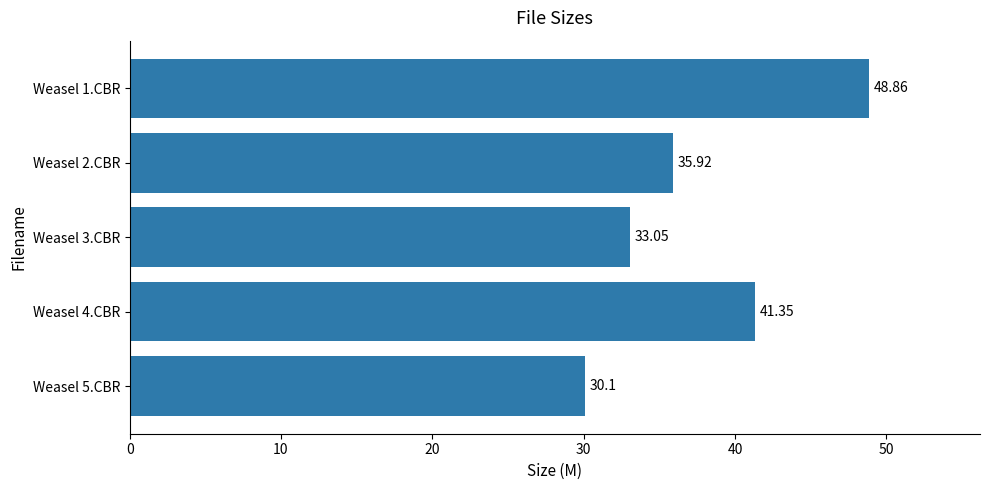

Which label corresponds to the smallest value in the chart?

Weasel 5.CBR